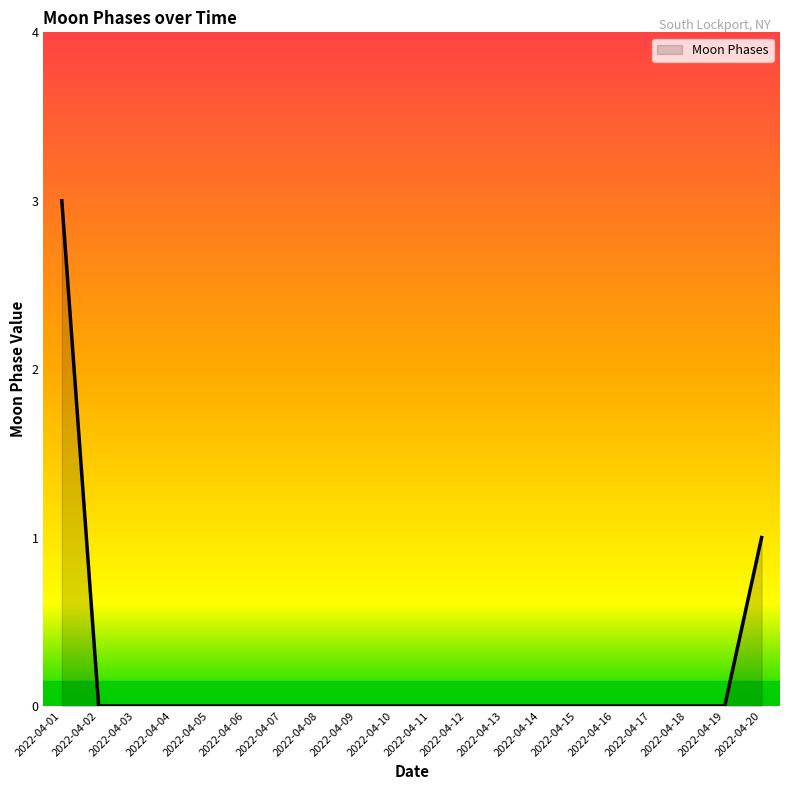

How many lines are shown in the chart?

1